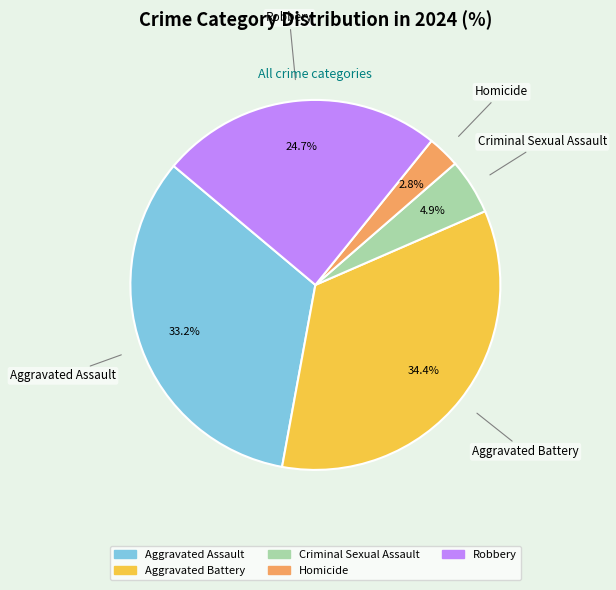

Which category has the smallest portion of the pie?

Homicide